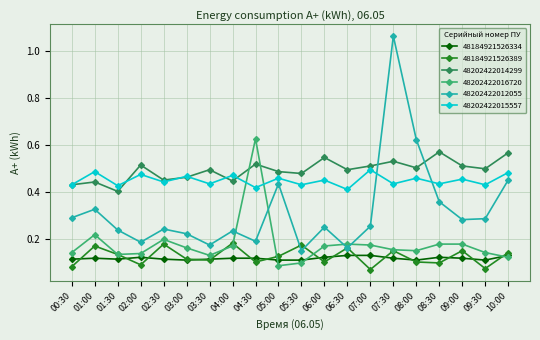

What is the label of the 5th point from the right?

08:00